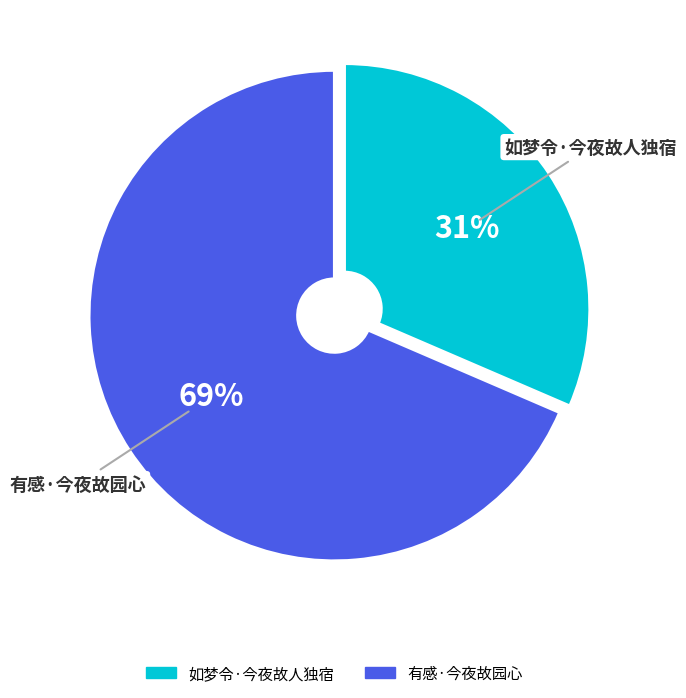

Is the sum of 有感·今夜故园心 and 如梦令·今夜故人独宿 greater than half?

Yes